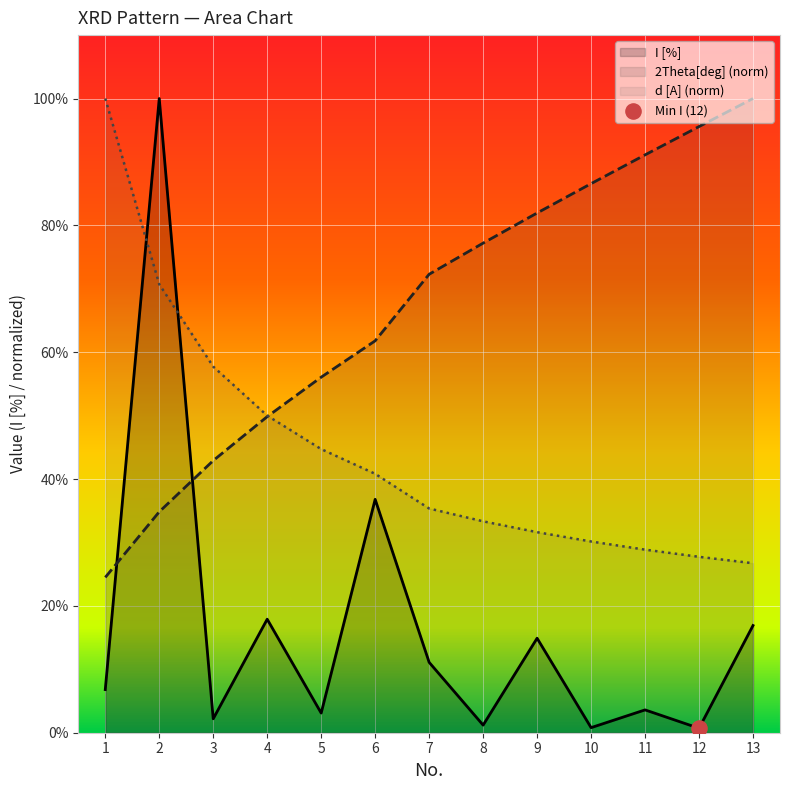

Which series reaches the maximum Y coordinate?

I [%]